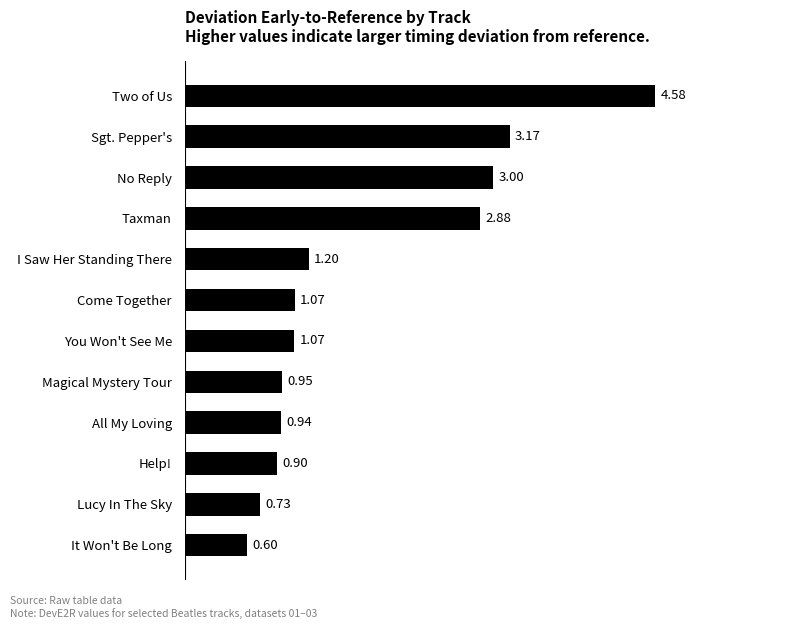

What is the difference between the maximum and minimum values?

4.0